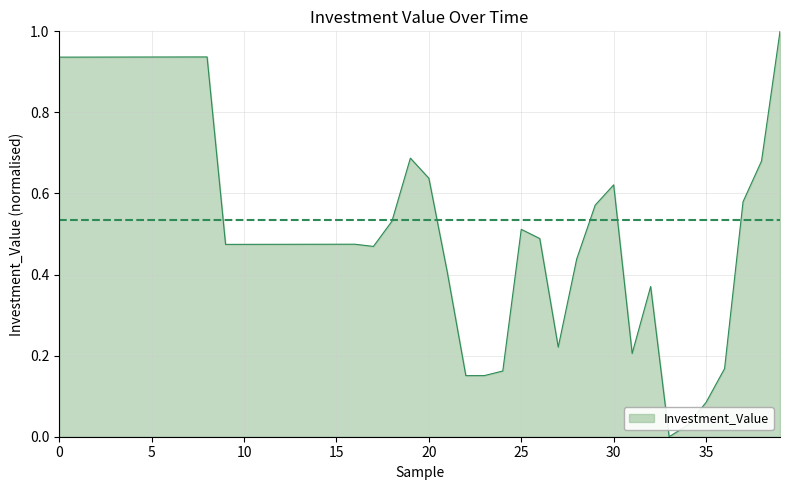

What is the maximum value shown in the chart?

1.0